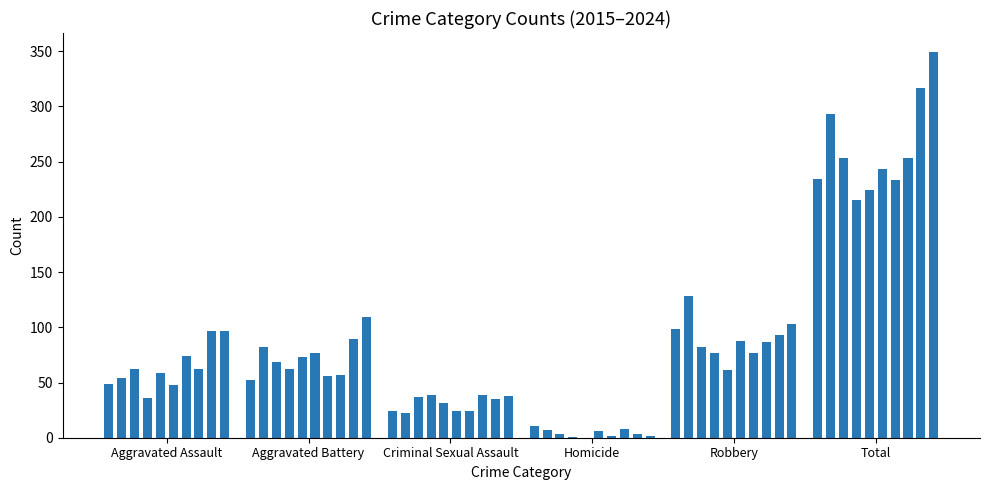

Between 2021 and 2017, which is larger?

2021